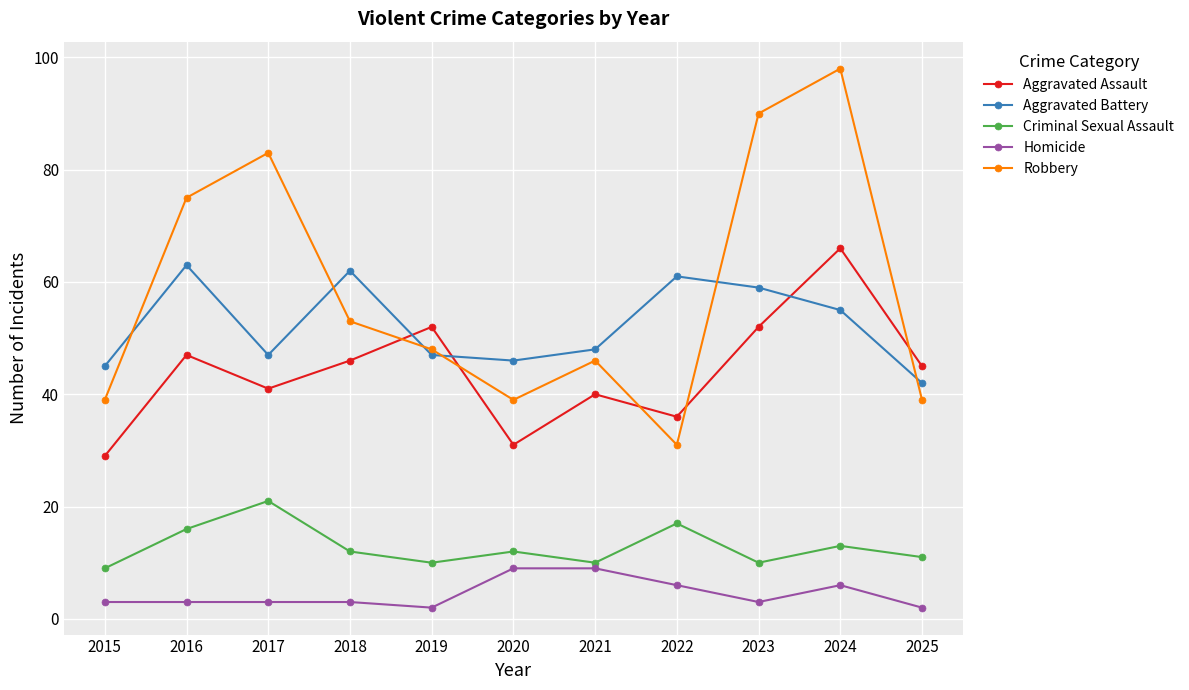

True or false: Criminal Sexual Assault has more than 0 interior local peaks.

True